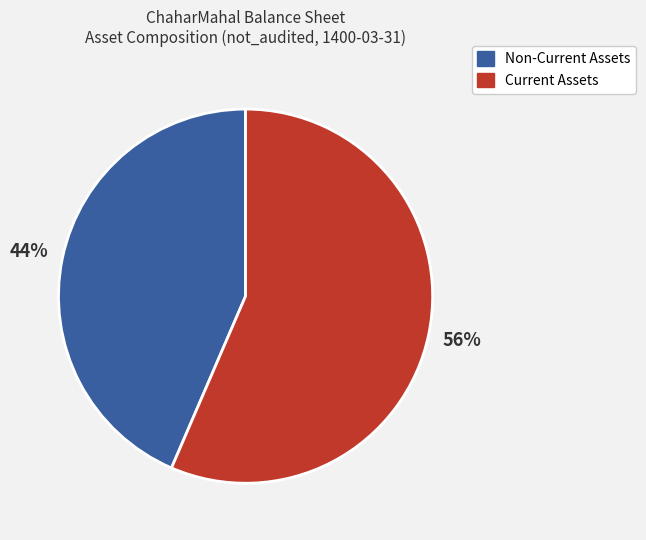

What is the ratio of the value at Non-Current Assets to the value at Current Assets?

0.8